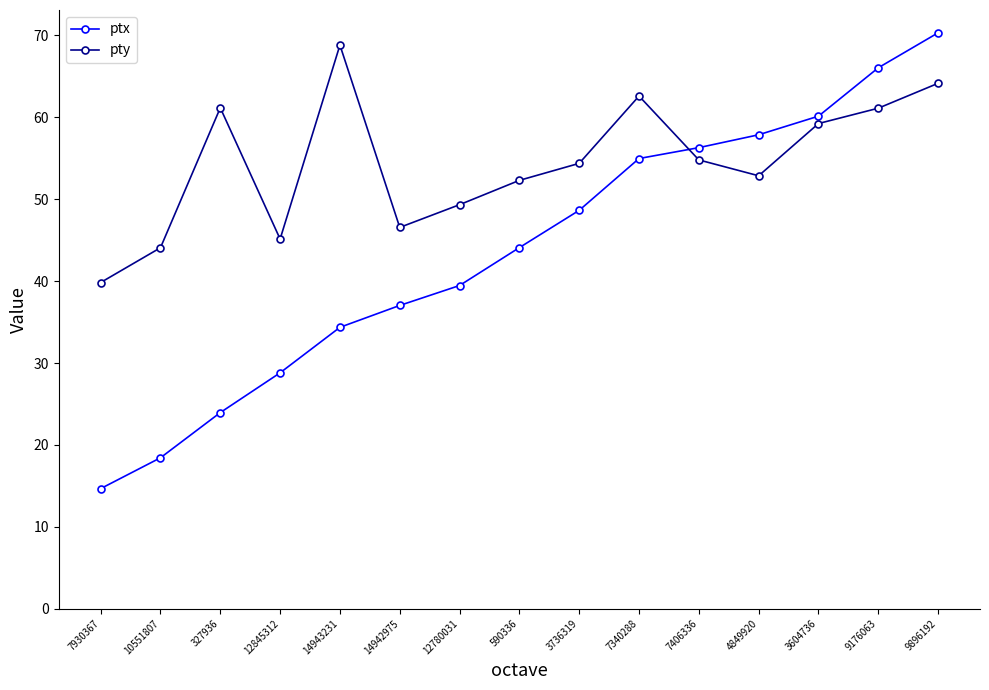

Rank the series at 9896192 from lowest to highest value.

pty, ptx